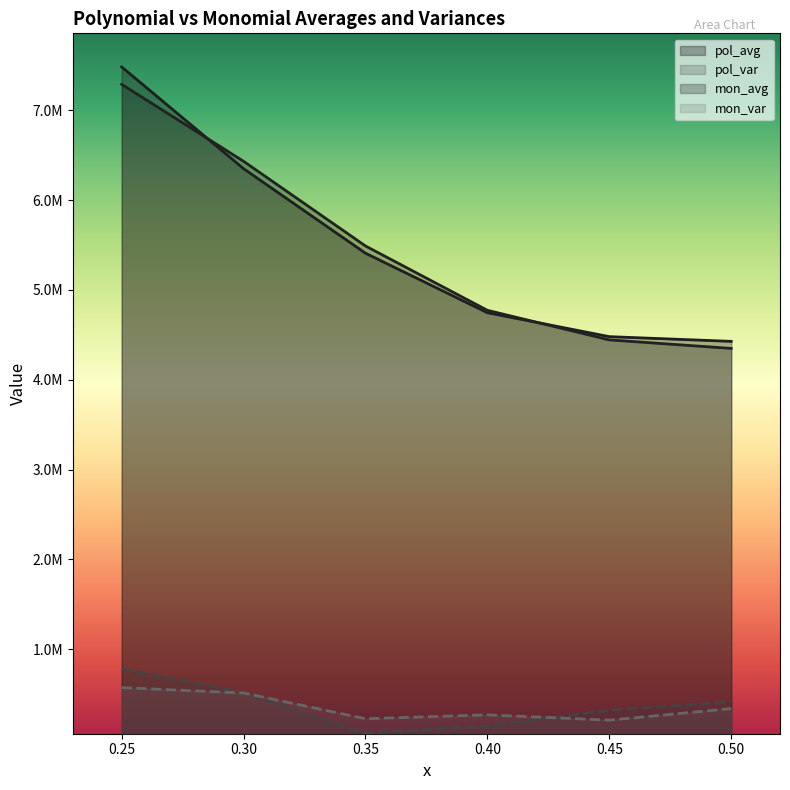

Reading left to right, what are all the values shown in this chart?

pol_avg: 0.25=7482208.9	0.3=6349365.7	0.35=5408322.2	0.4=4745749.0	0.45=4479260.1	0.5=4426788.5
pol_var: 0.25=779065.4	0.3=513580.4	0.35=64911.0	0.4=147422.8	0.45=319204.7	0.5=414435.5
mon_avg: 0.25=7288334.7	0.3=6431492.9	0.35=5488682.7	0.4=4772536.5	0.45=4443198.7	0.5=4348362.7
mon_var: 0.25=571477.1	0.3=511896.3	0.35=225382.4	0.4=268574.7	0.45=209597.9	0.5=338080.4